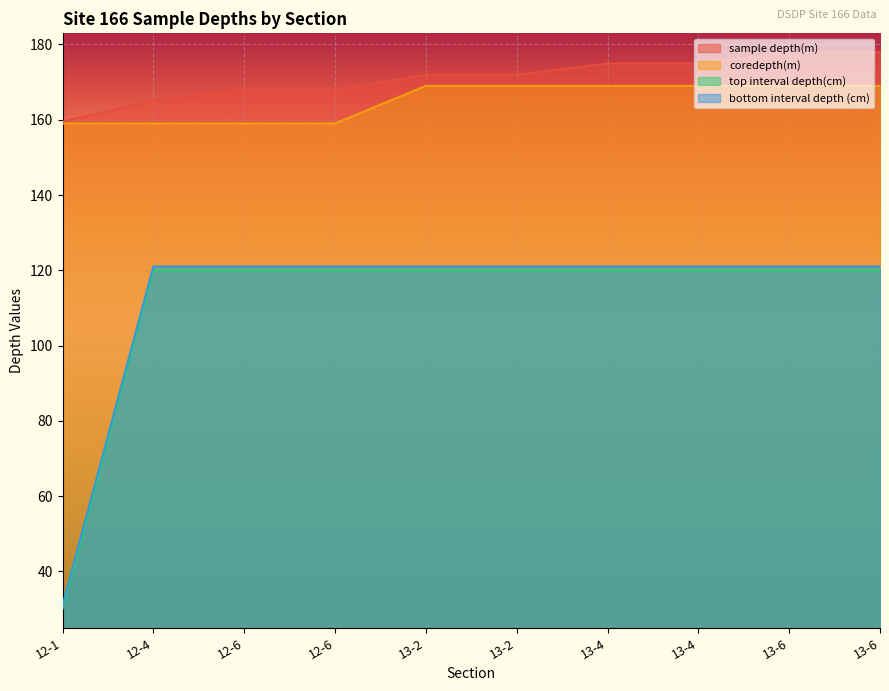

Between 13-6 and 13-6, which is larger?

13-6